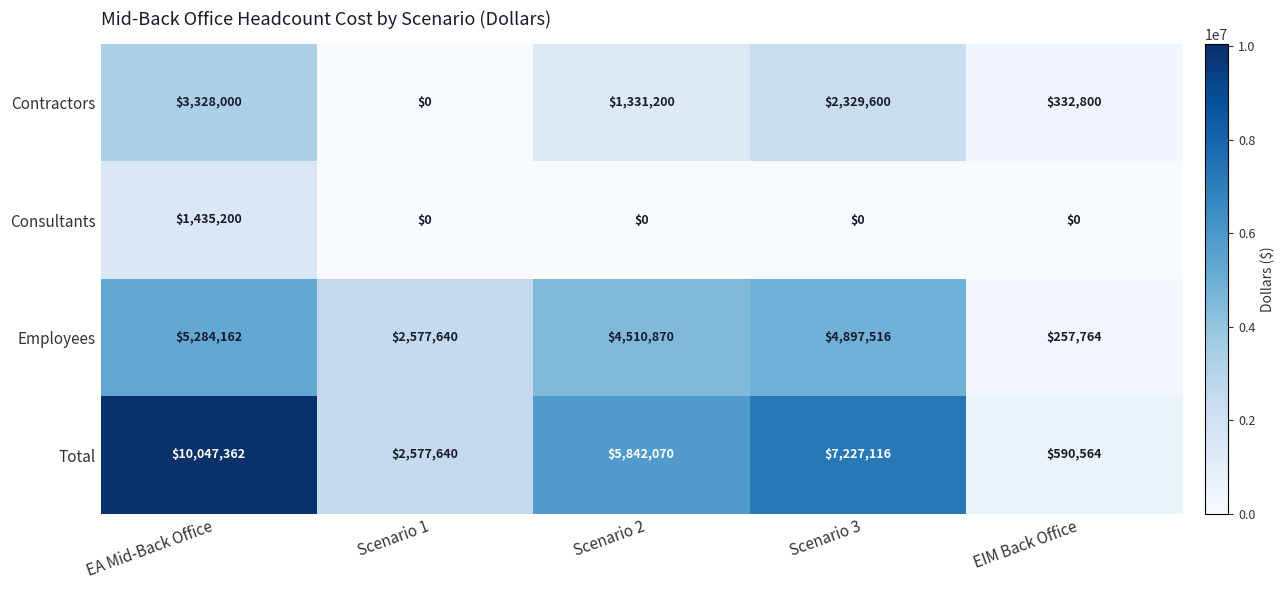

Reading left to right, what are all the values shown in this chart?

Contractors: 3328000	0	1331200	2329600	332800
Consultants: 1435200	0	0	0	0
Employees: 5284162	2577640	4510870	4897516	257764
Total: 10047362	2577640	5842070	7227116	590564